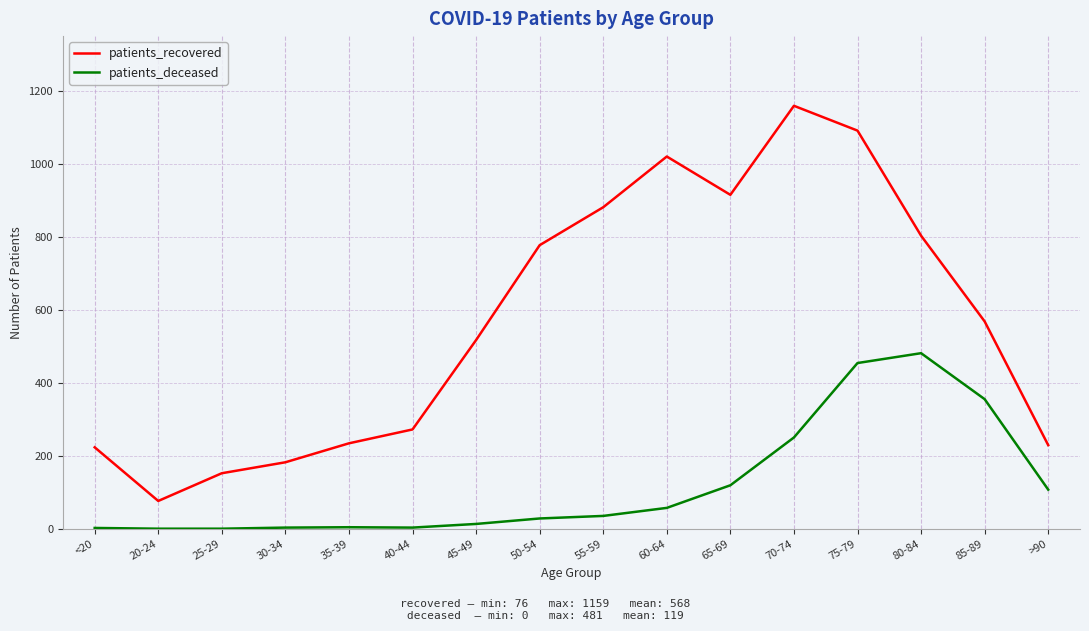

At which category is the sum across all series the highest?

75-79